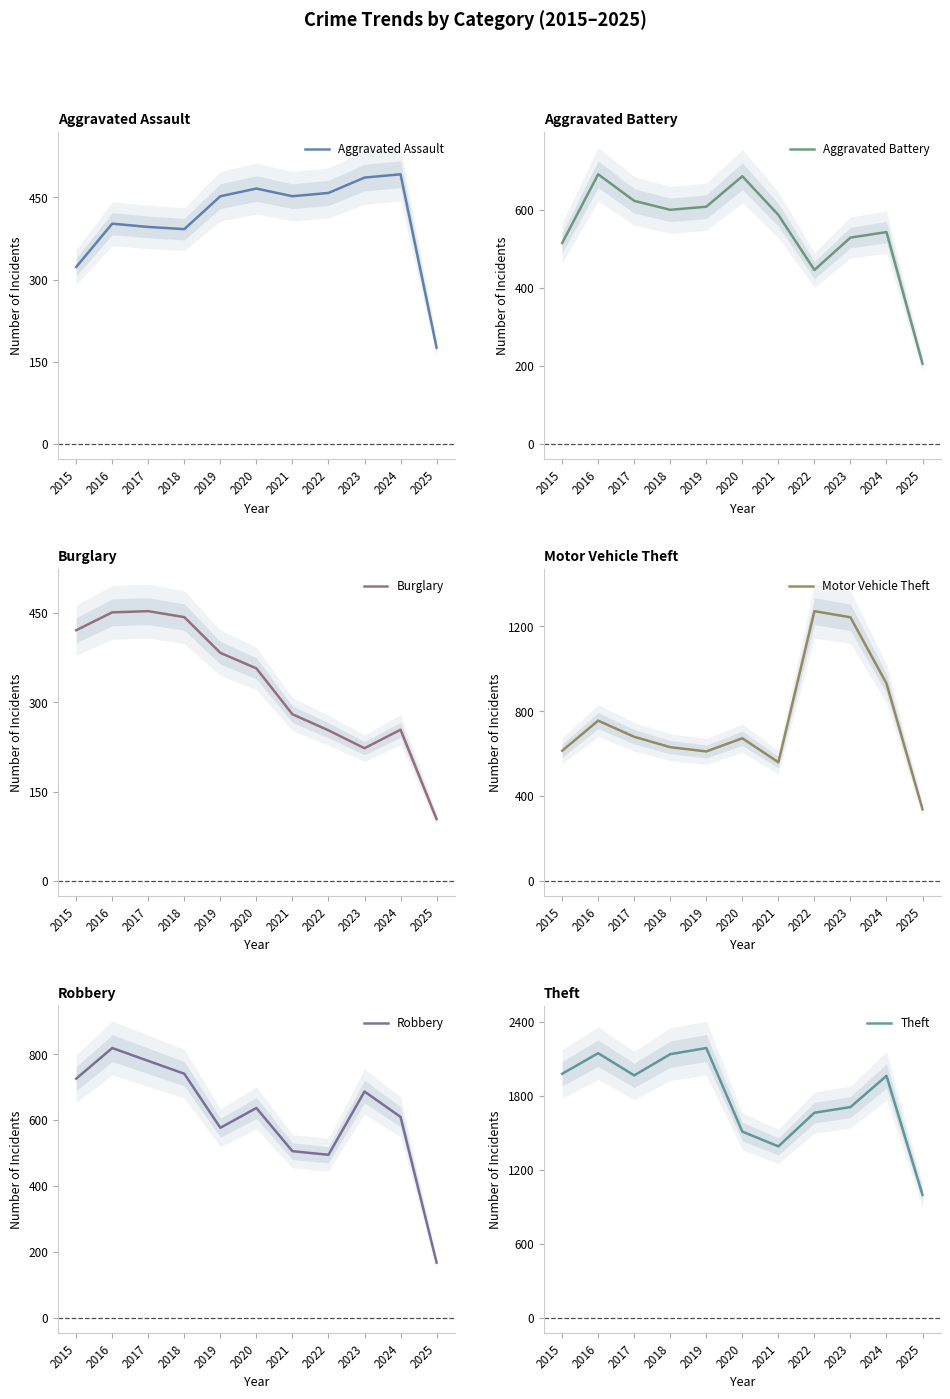

Is the value of Robbery at 2015 greater than the value of Theft at 2025?

No